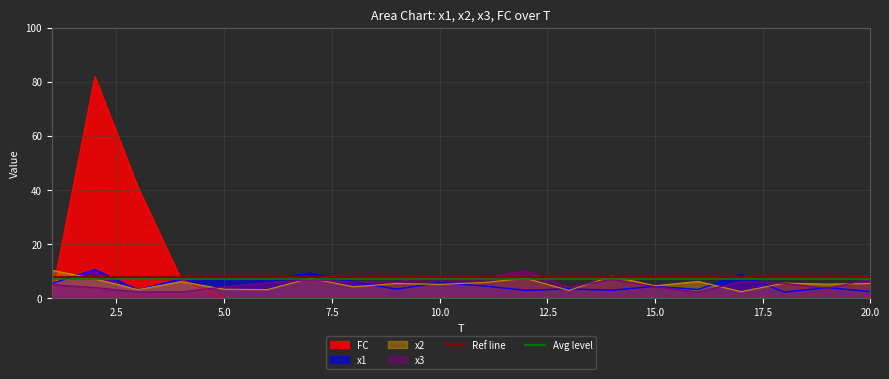

What is the maximum value for x2?

10.3